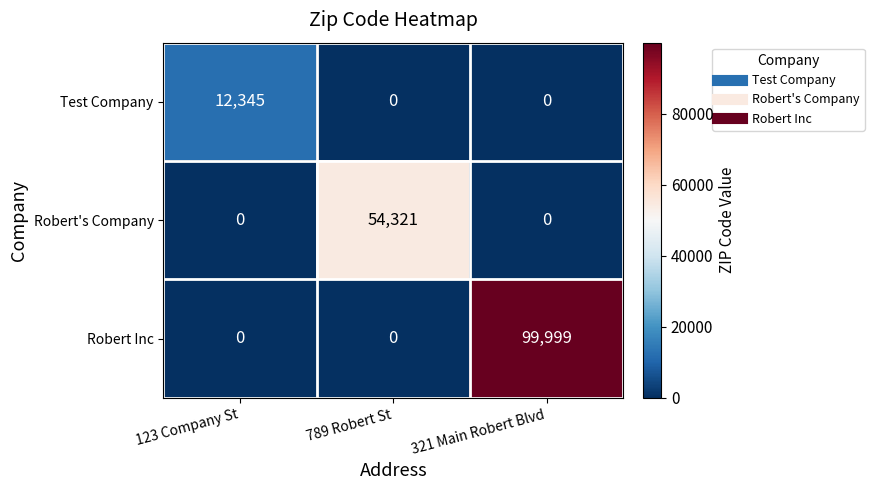

Count the Test Company values in the range 0 to 12345.

3